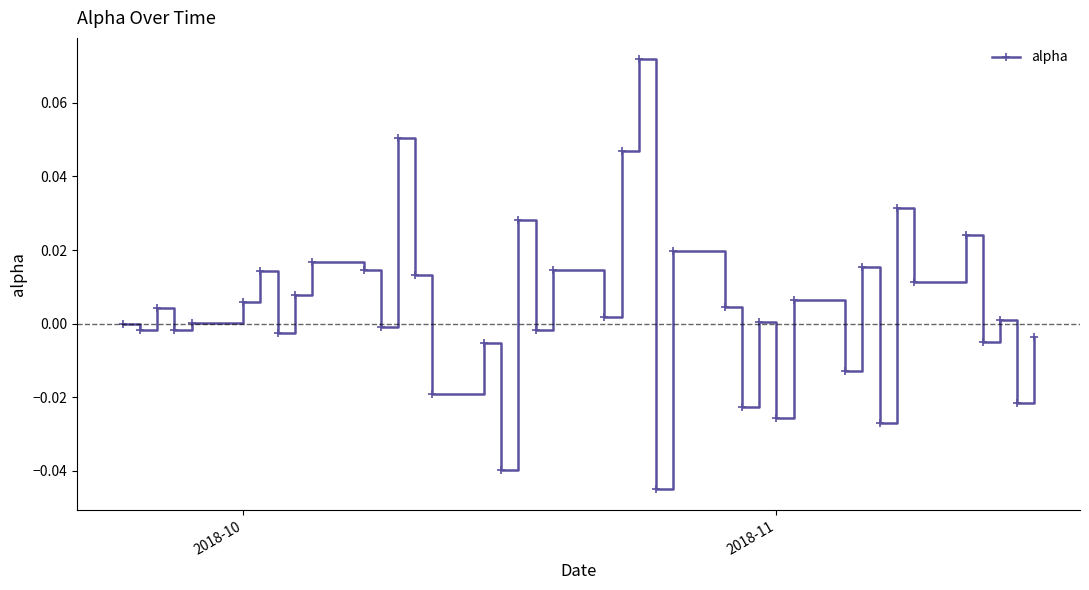

Count the number of data series in this chart.

1